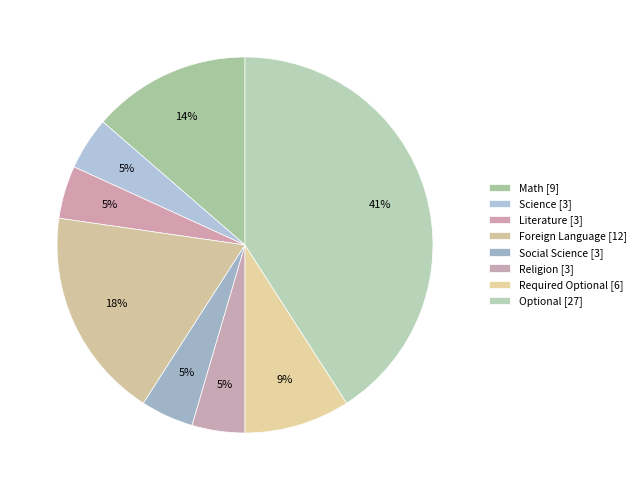

How many slices are in this pie chart?

8